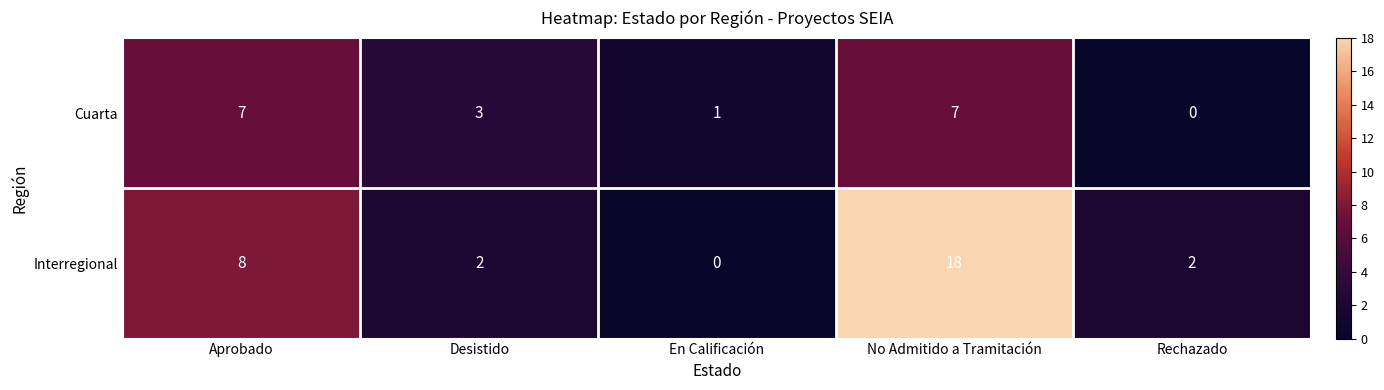

Reading left to right, transcribe all the data shown in this chart.

Cuarta: 7	3	1	7	0
Interregional: 8	2	0	18	2